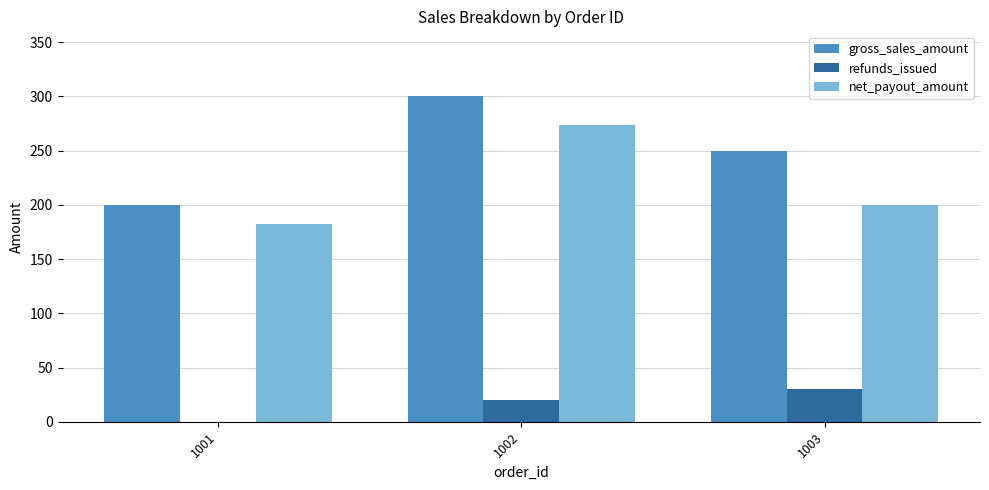

What is the spread (max minus min) of values at 1002?

280